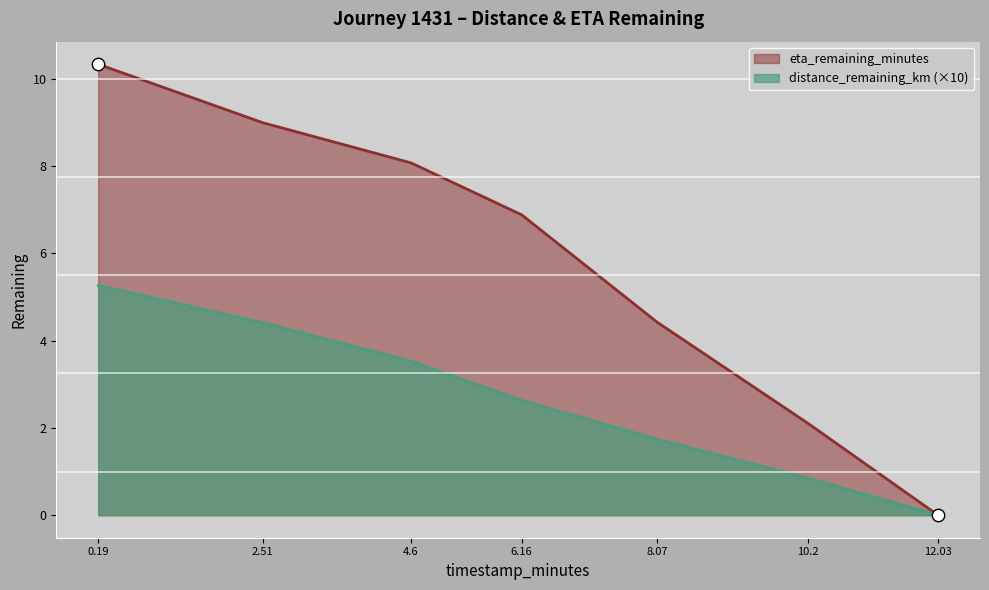

Which series reaches the maximum Y coordinate?

eta_remaining_minutes